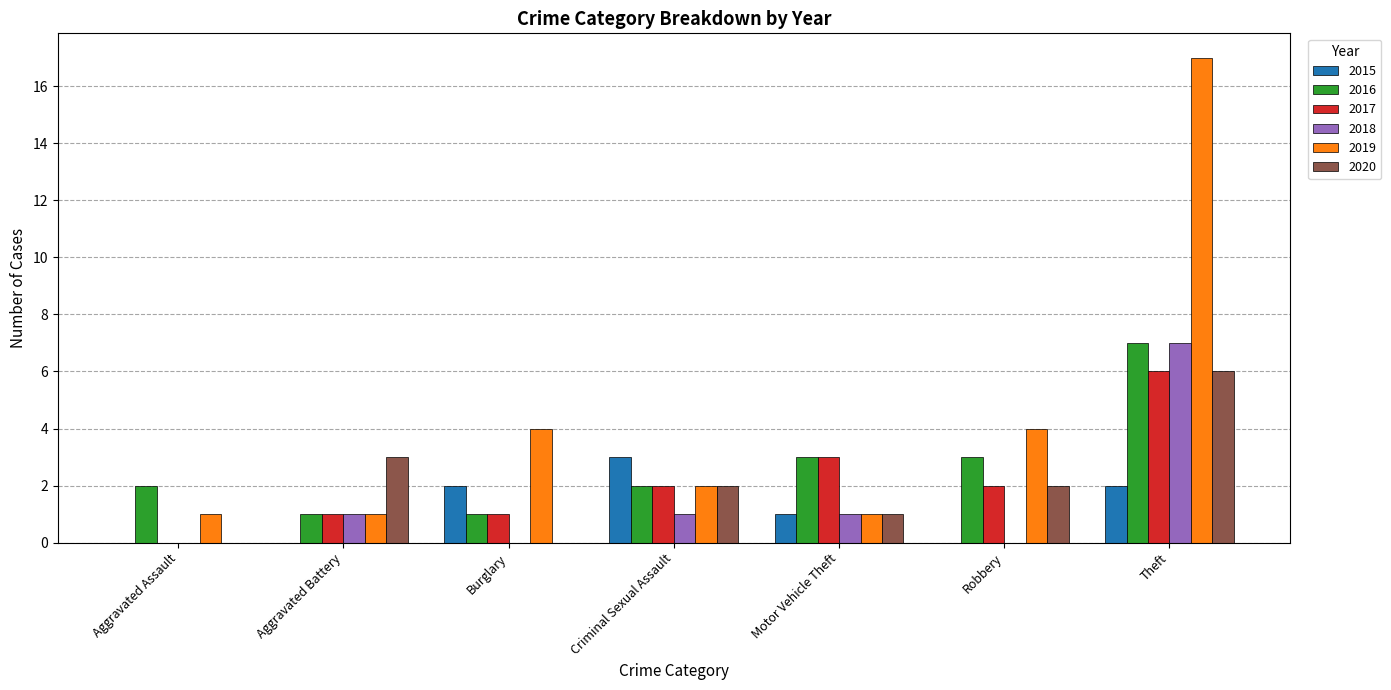

At which category does the chart reach its peak across all series?

Theft